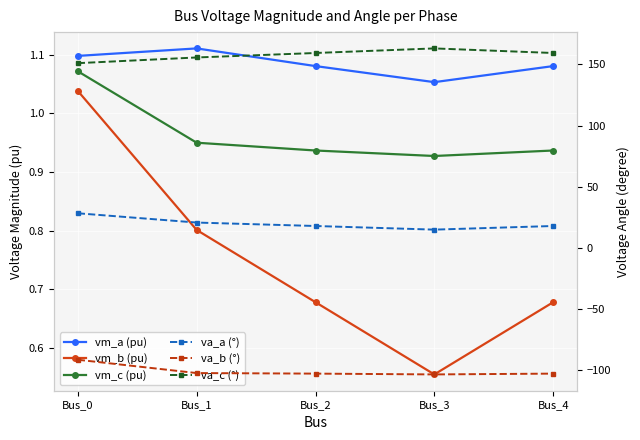

In va_b (°), how many points are lower than both neighbors (excluding endpoints)?

1